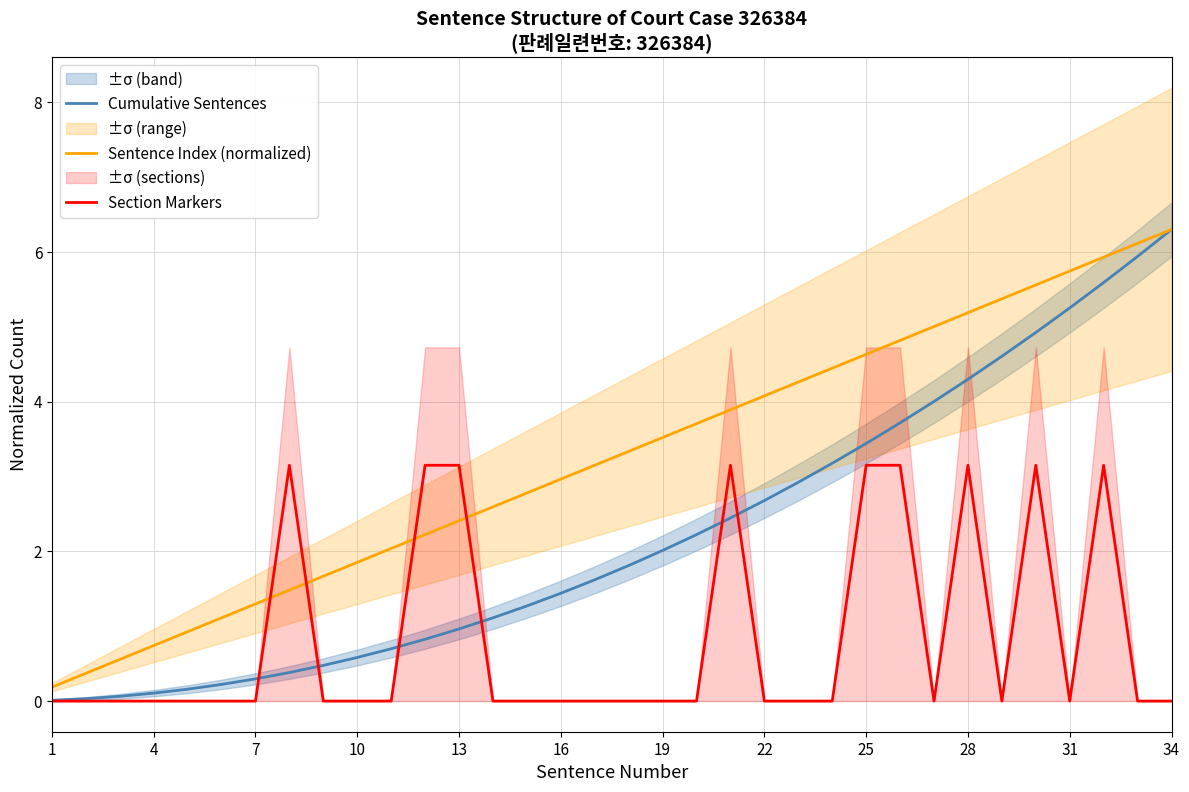

How many interior local peaks does the Section Markers series have?

5